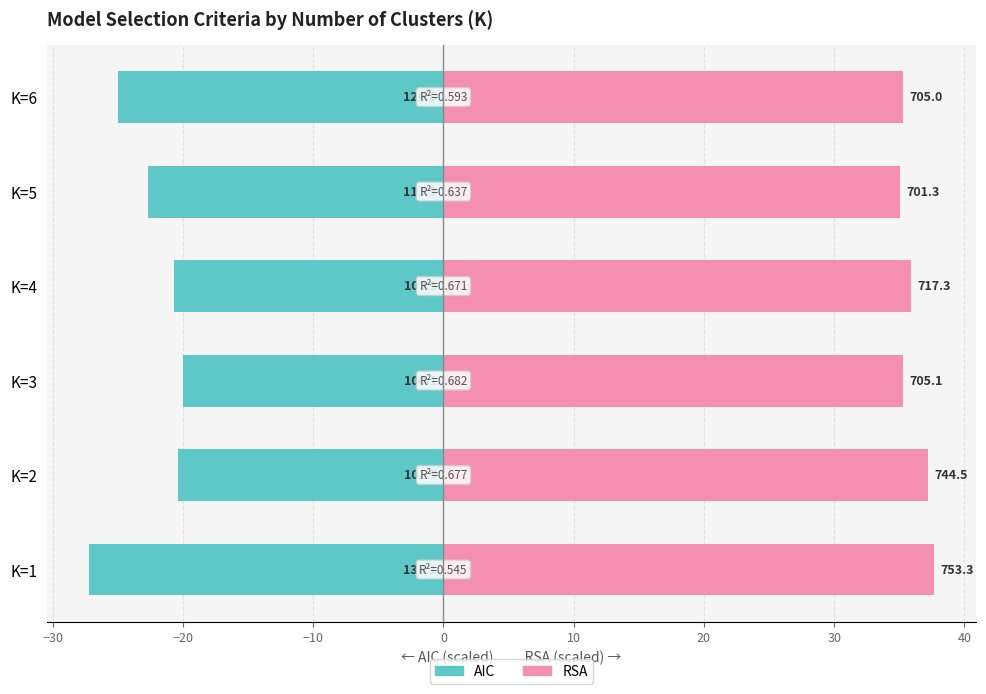

What is the value of the RSA bar at the 1st from the left?

37.7